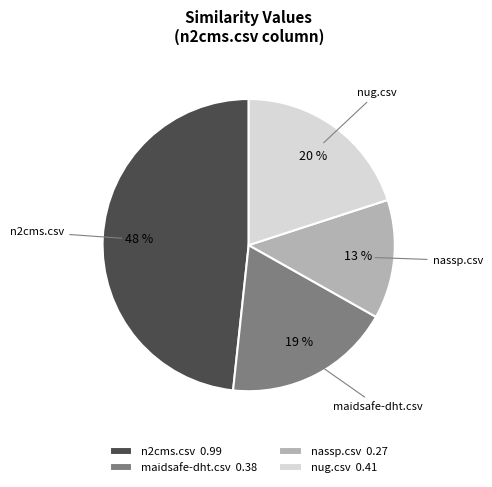

To the nearest percent, what portion does maidsafe-dht.csv represent?

19%